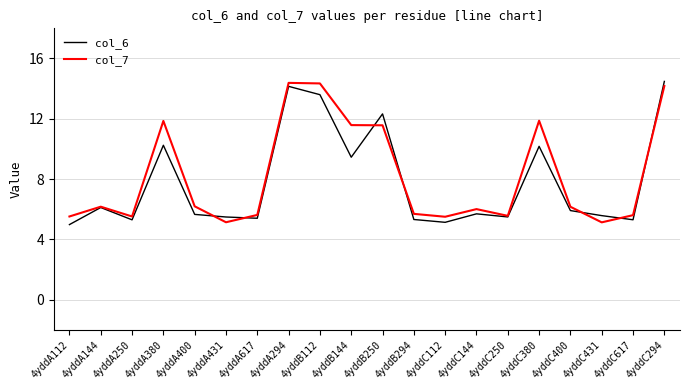

Is the value of col_7 at 4yddC112 greater than the value of col_6 at 4yddC294?

No